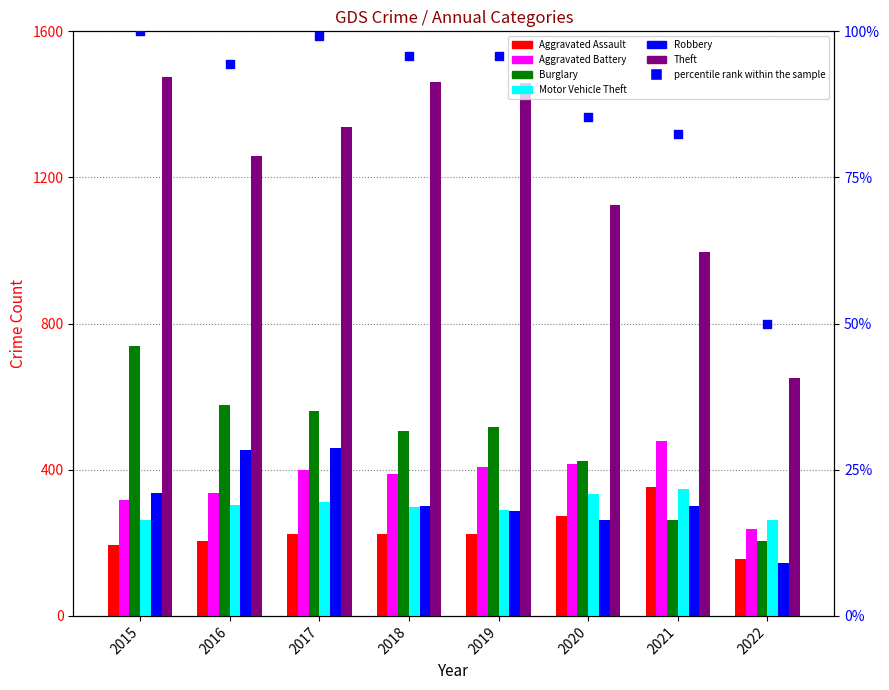

At which category is the sum across all series the highest?

2015